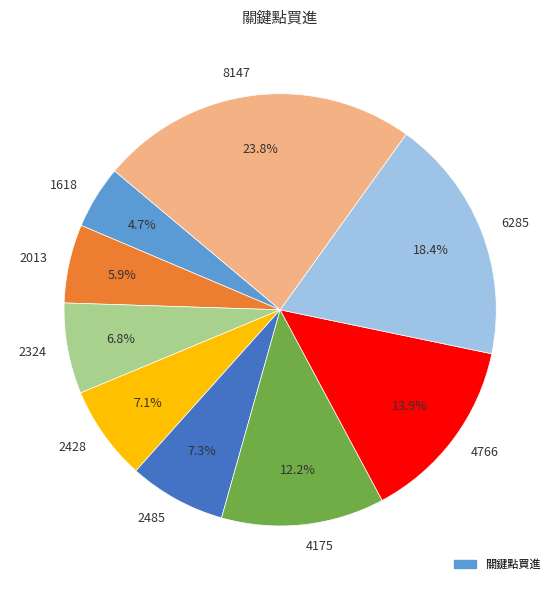

What is the ratio of the value at 2013 to the value at 2428?

0.8